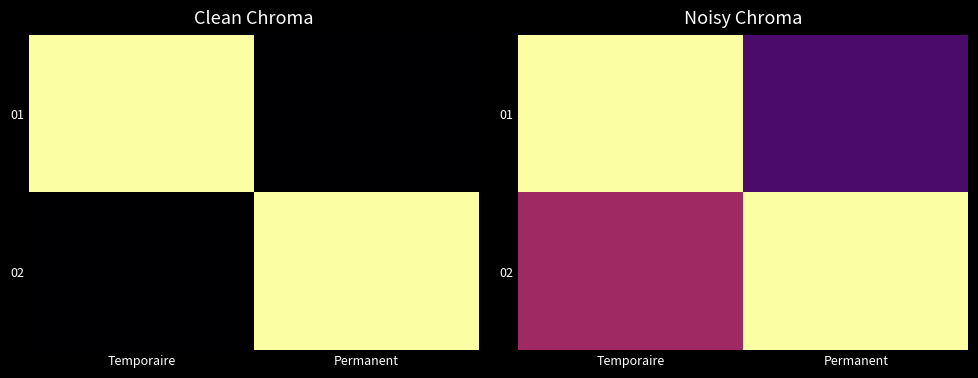

What is the difference between the maximum and minimum values in the 01 series?

0.8